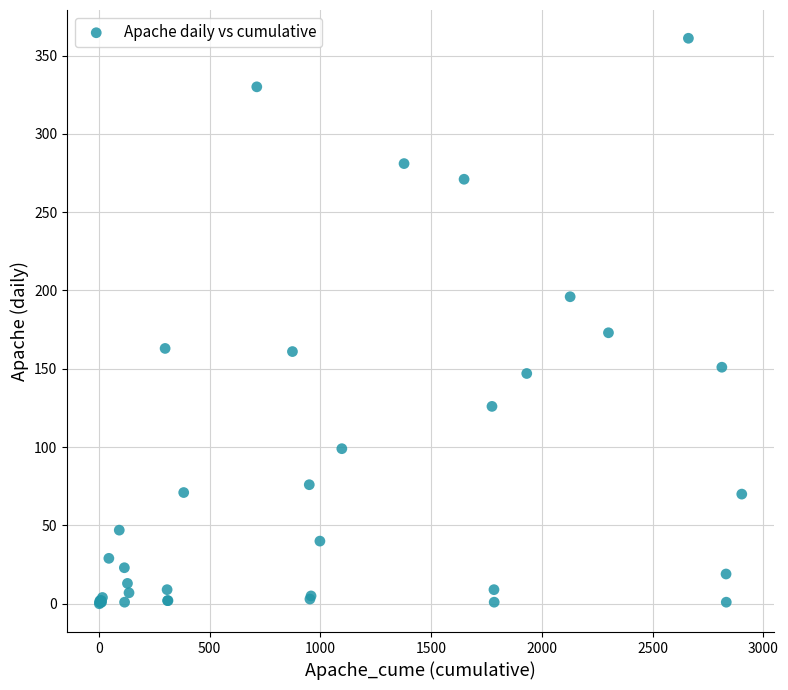

What Y value in the scatter plot is closest to 180?

173